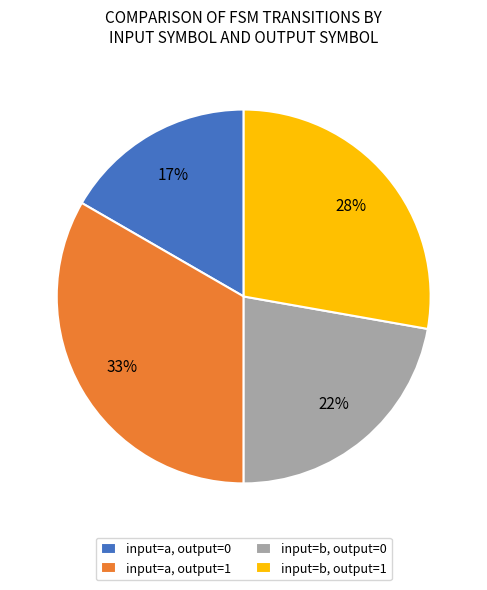

To the nearest percent, what is the average slice percentage?

25%